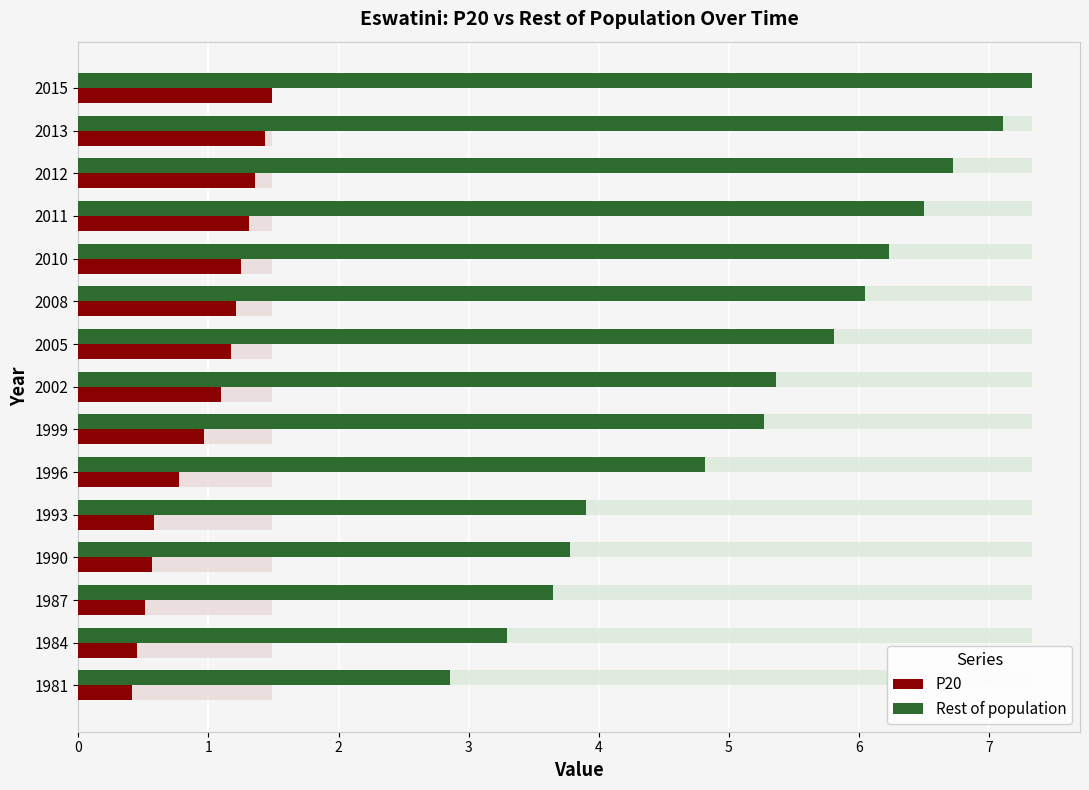

Reading left to right, what are all the values shown in this chart?

P20: 0.4	0.5	0.5	0.6	0.6	0.8	1.0	1.1	1.2	1.2	1.2	1.3	1.4	1.4	1.5
Rest of population: 2.9	3.3	3.6	3.8	3.9	4.8	5.3	5.4	5.8	6.0	6.2	6.5	6.7	7.1	7.3